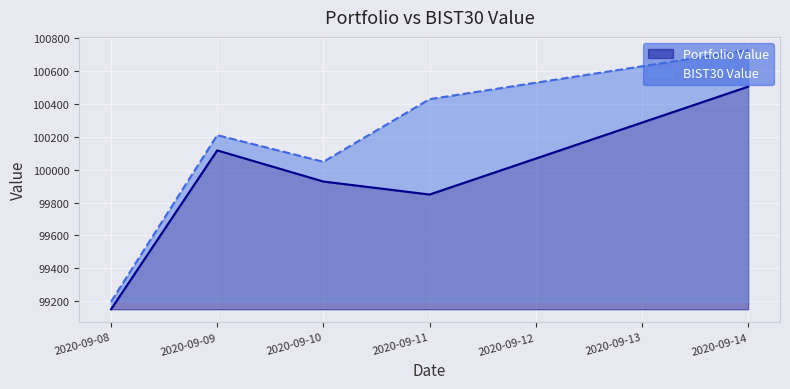

True or false: Portfolio Value has more than 2 interior local peaks.

False